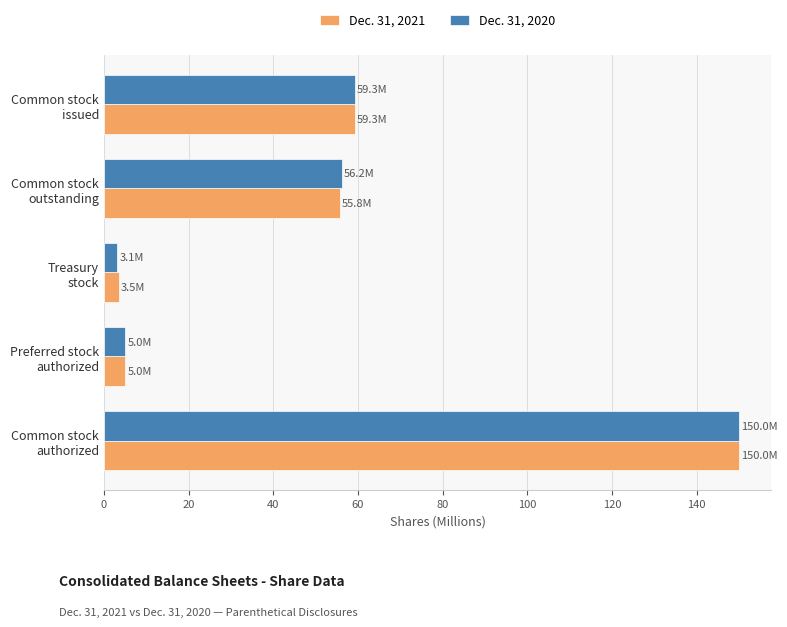

What is the highest value of the Dec. 31, 2020 series?

150.0